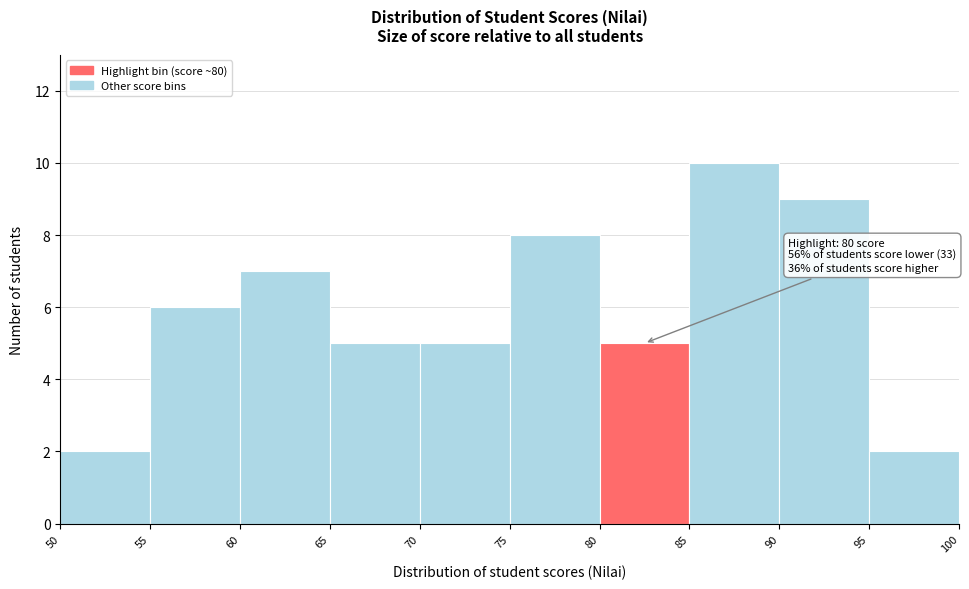

Which range on the x-axis has the tallest bar?

85 to 90